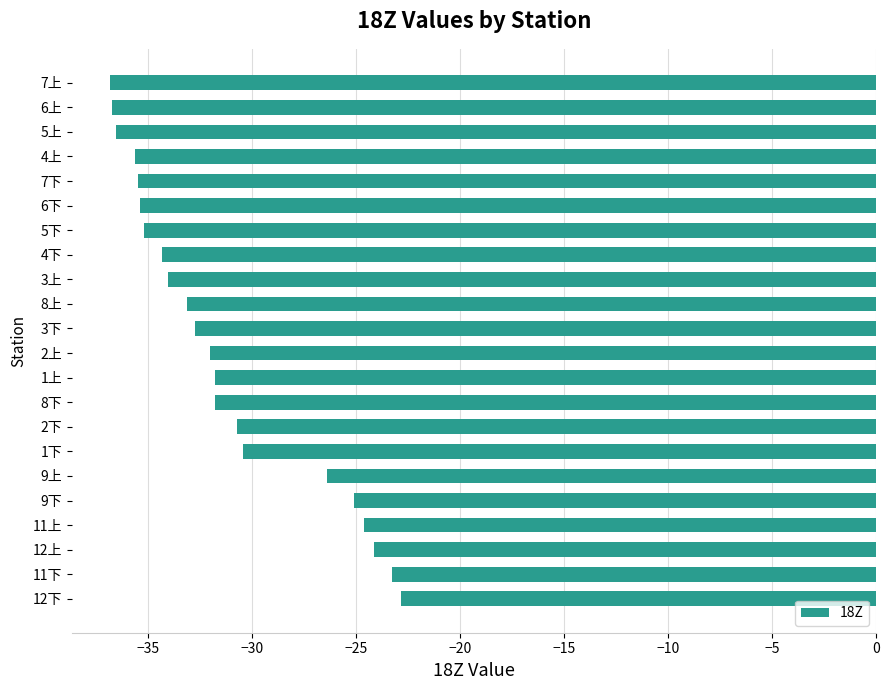

What is the minimum value shown in the chart?

-36.8